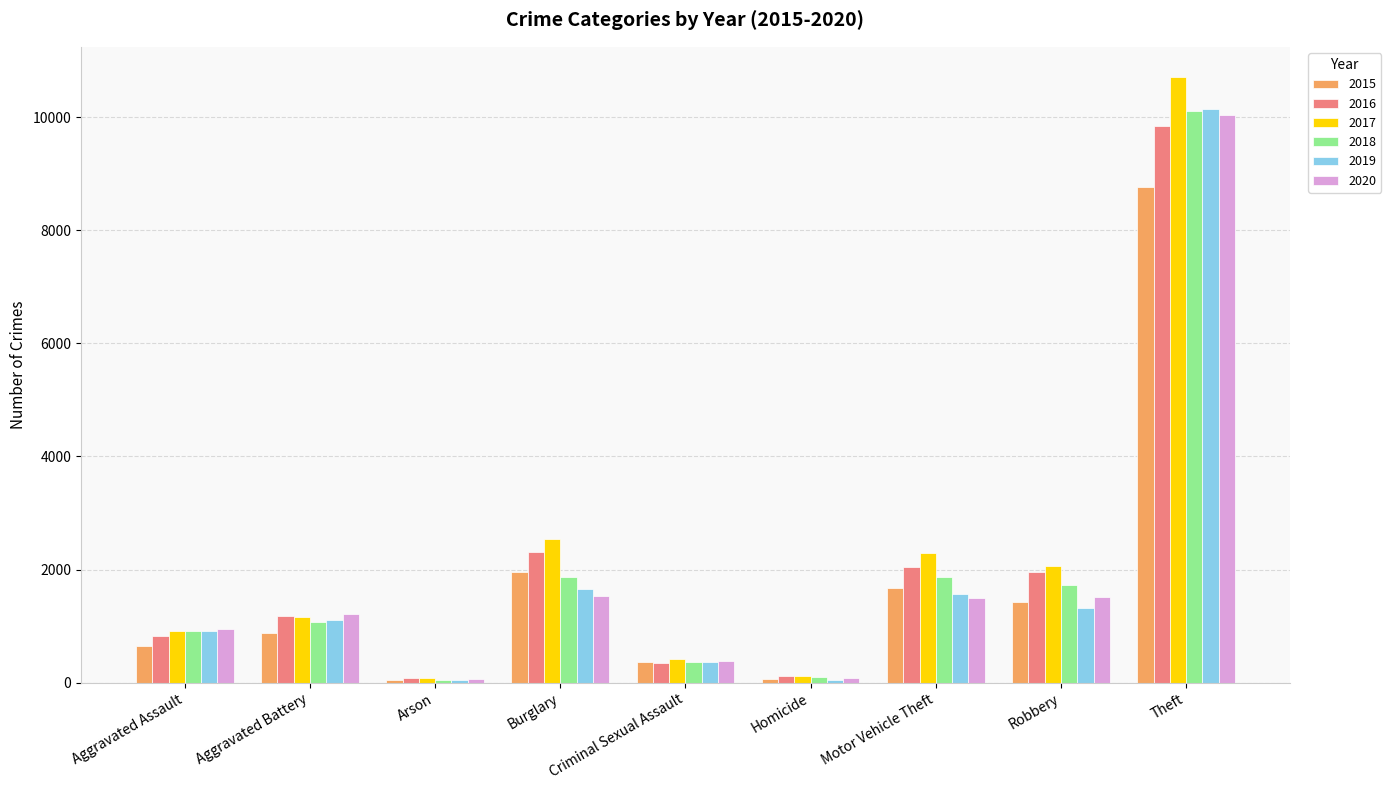

Count the number of categories in the chart.

9